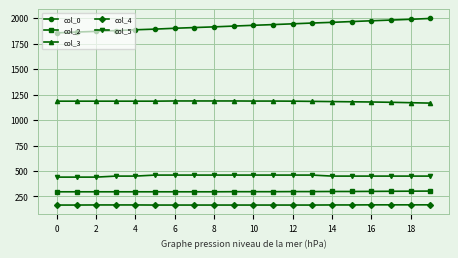

What is the sum of all col_0 values?

38508.8